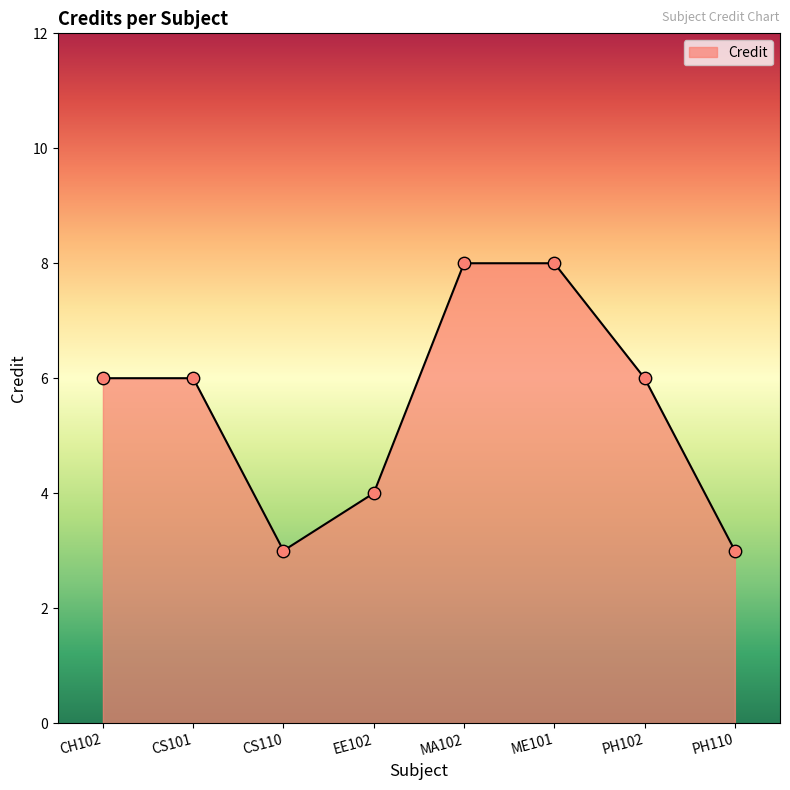

Approximately how many times larger is the value at PH110 compared to CS110?

1.0